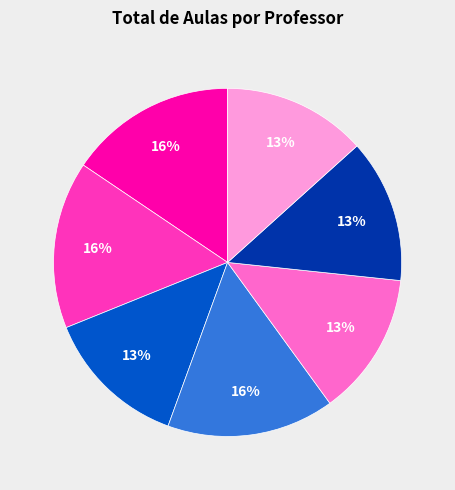

Does any single category account for the majority?

No